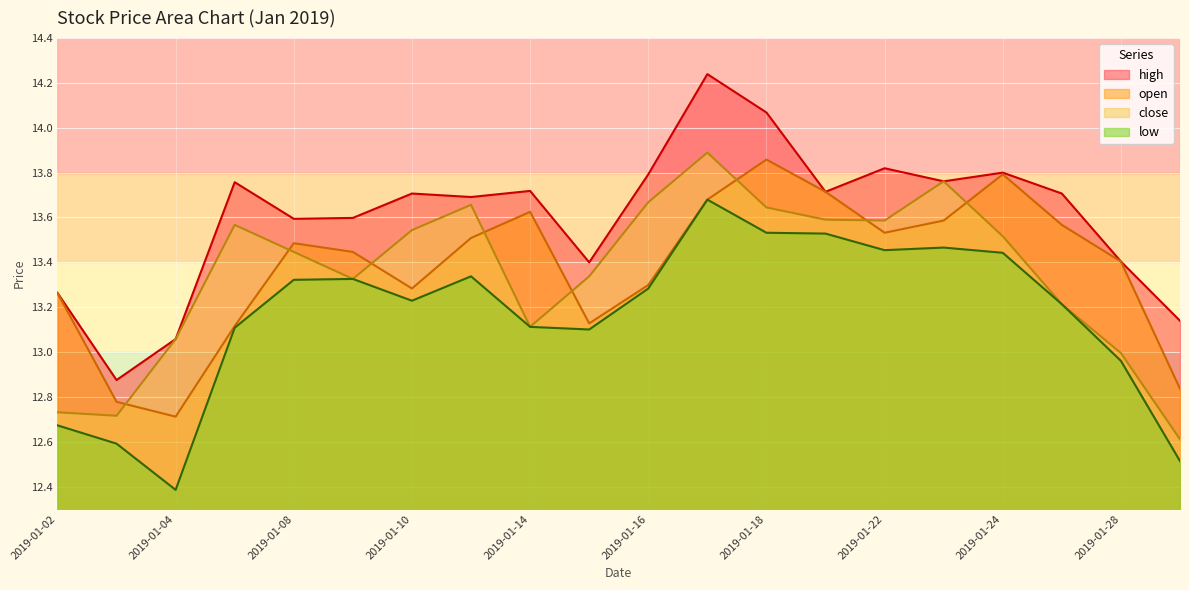

Where is close nearest to the value 13?

2019-01-28